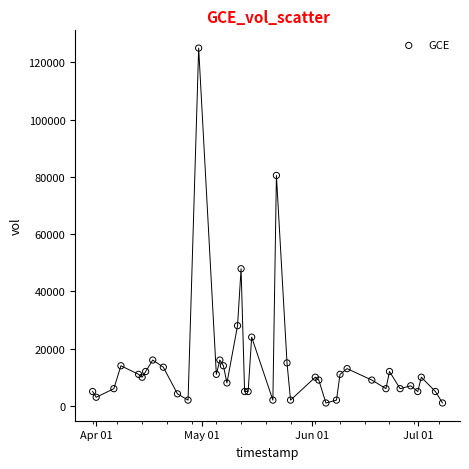

What Y value in the scatter plot is closest to 63000?

47900